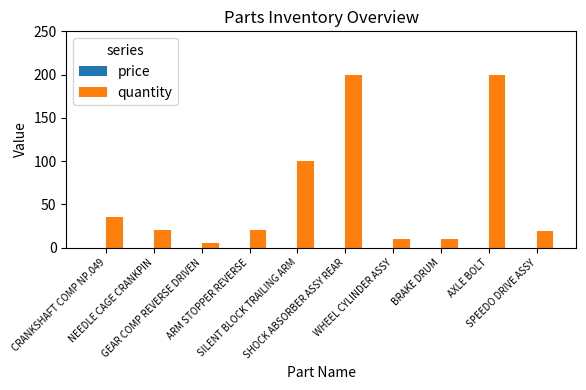

What is the difference between the second highest and minimum values?

195